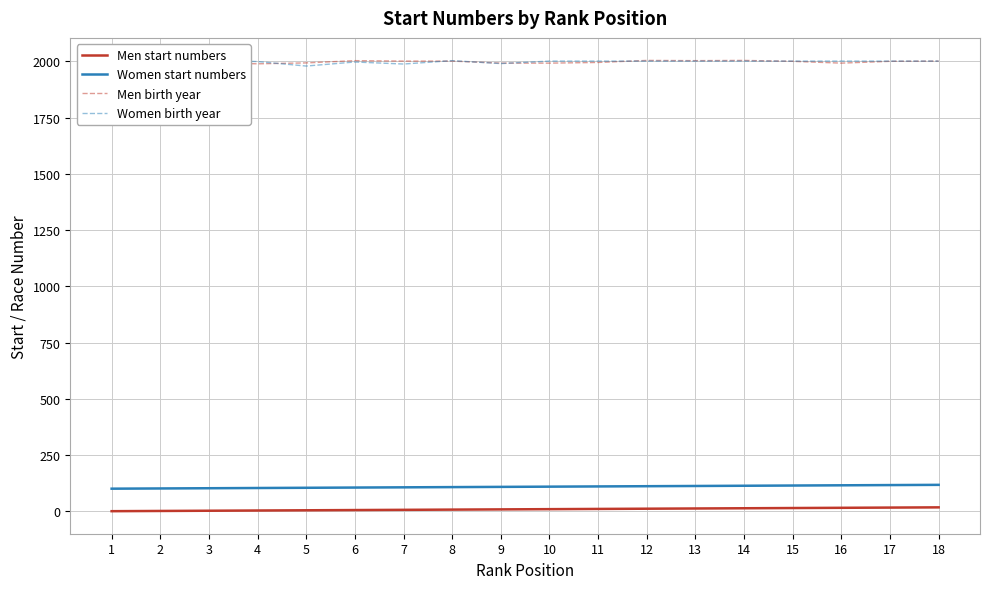

Reading right to left, what are all the values shown in this chart?

Men start numbers: 18	17	16	15	14	13	12	11	10	9	8	7	6	5	4	3	2	1
Women start numbers: 118	117	116	115	114	113	112	111	110	109	108	107	106	105	104	103	102	101
Men birth year: 2001	2000	1992	2000	2004	2003	2004	1995	1992	1992	2001	2001	2003	1993	1989	1994	1999	1991
Women birth year: 2001	2001	2001	2001	2001	2001	2001	2001	2001	1990	2003	1988	1997	1979	1999	2004	1991	1997